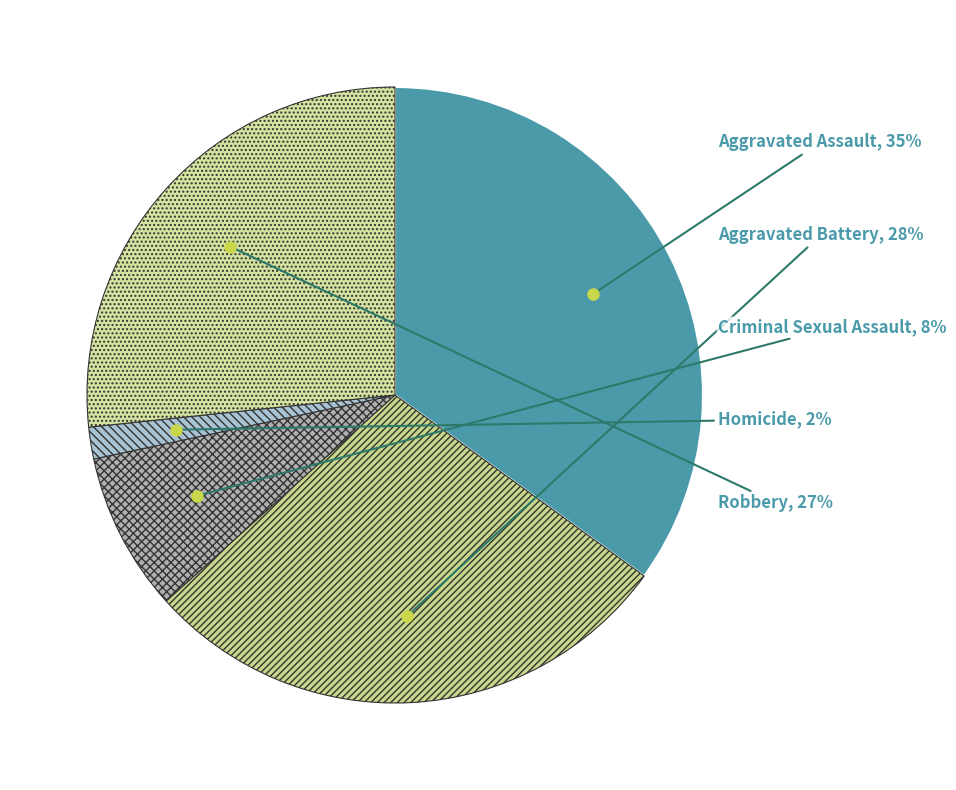

Which slice is the smallest?

Homicide